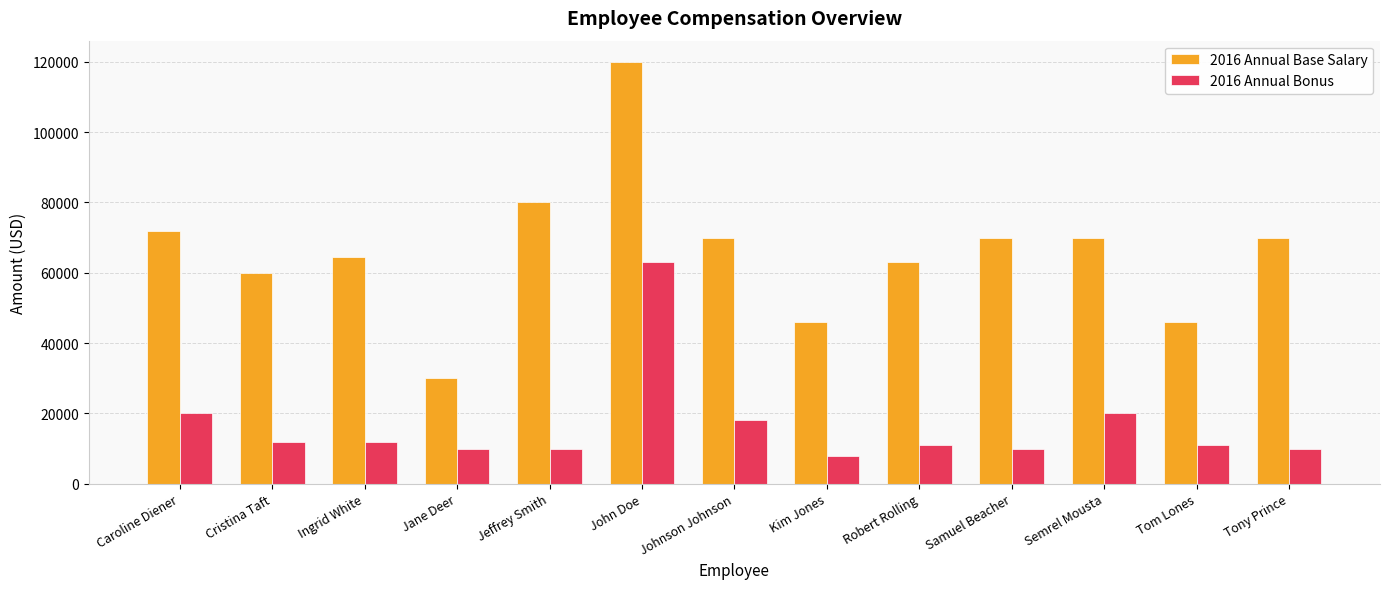

What is the label of the 2nd bar from the right?

Tom Lones